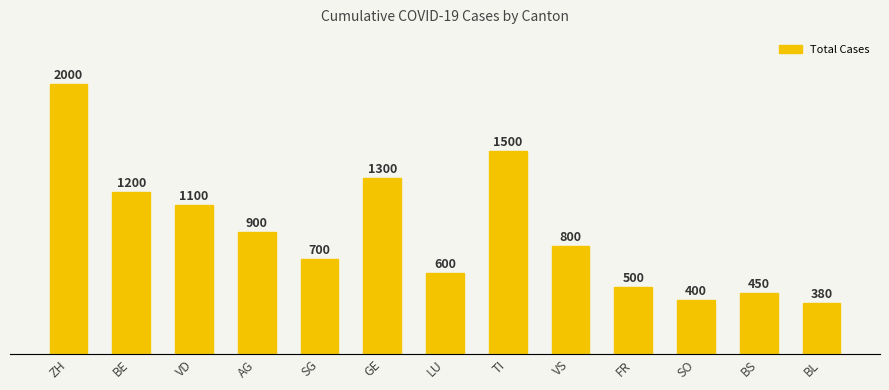

Between FR and AG, which is larger?

AG